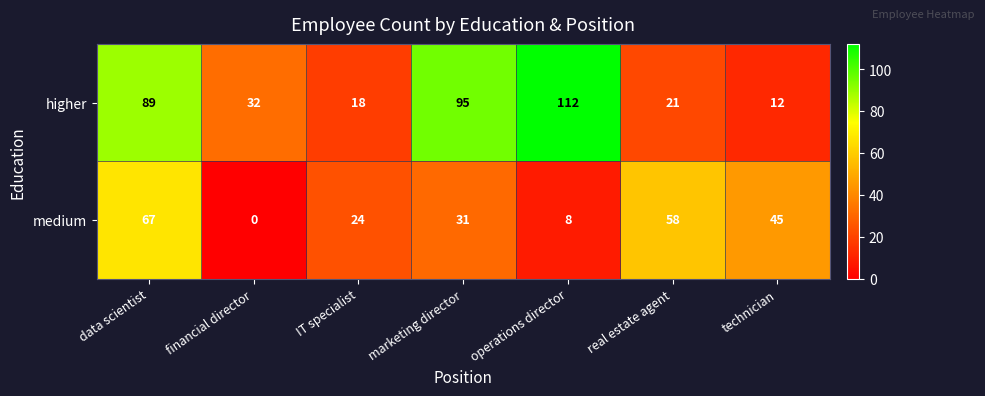

Which series changed the most between data scientist and financial director?

medium